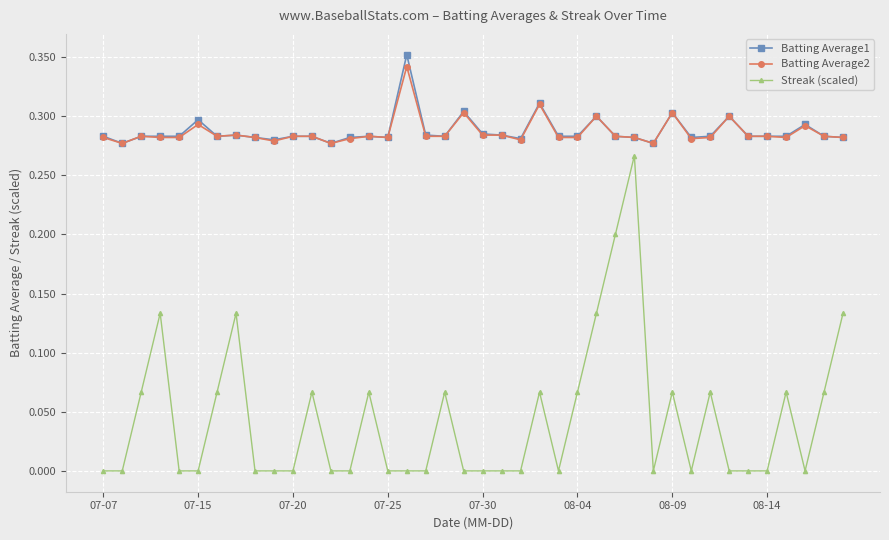

True or false: Batting Average1 and Streak (scaled) intersect in this chart.

False